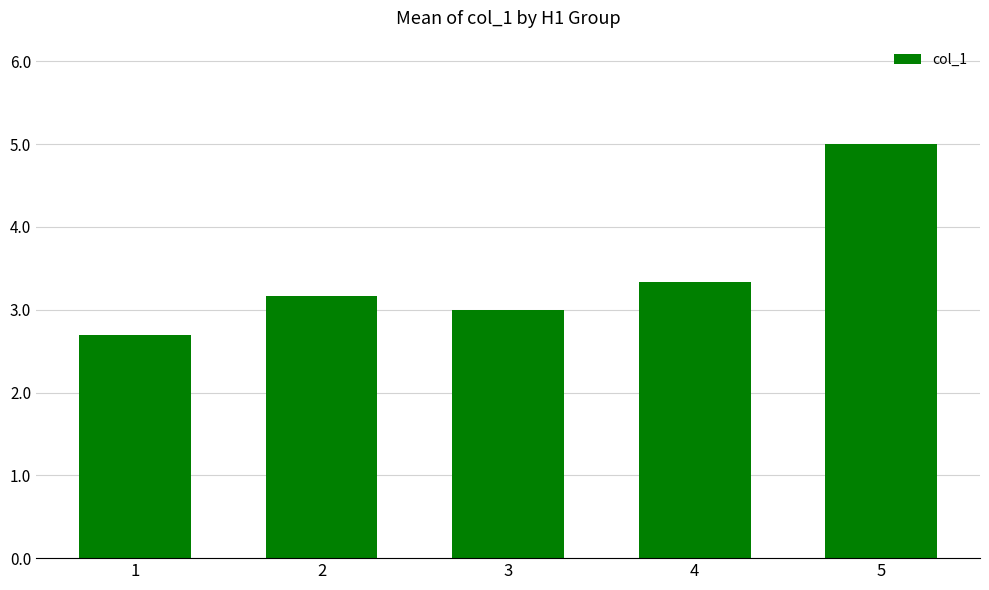

How many bars are there in total?

5